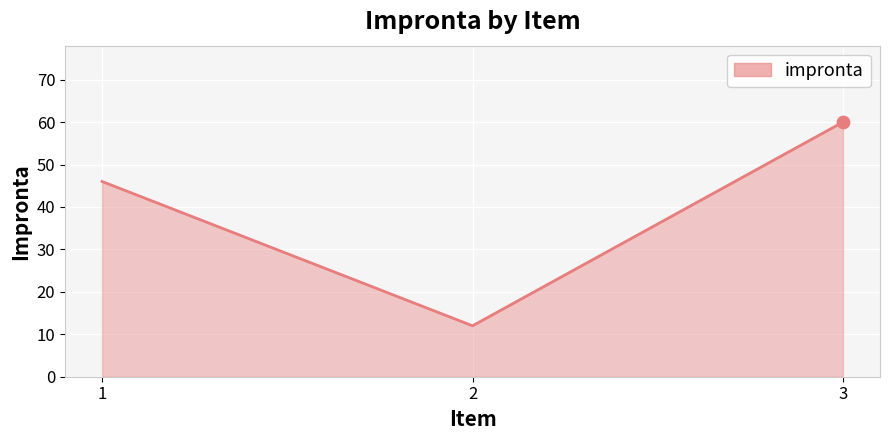

What is the change in value from 1 to 2?

-34